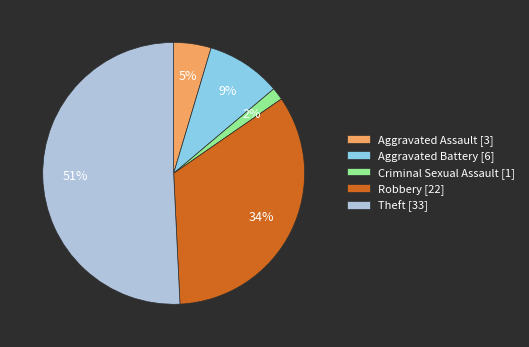

To the nearest percent, what is the difference between the largest and smallest slice percentages?

49%